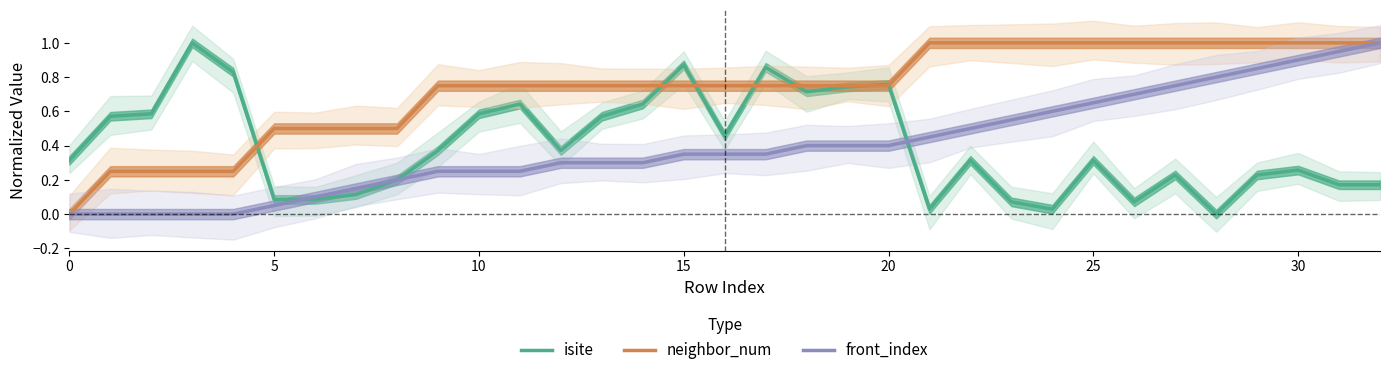

What is the average value of the isite series?

0.4